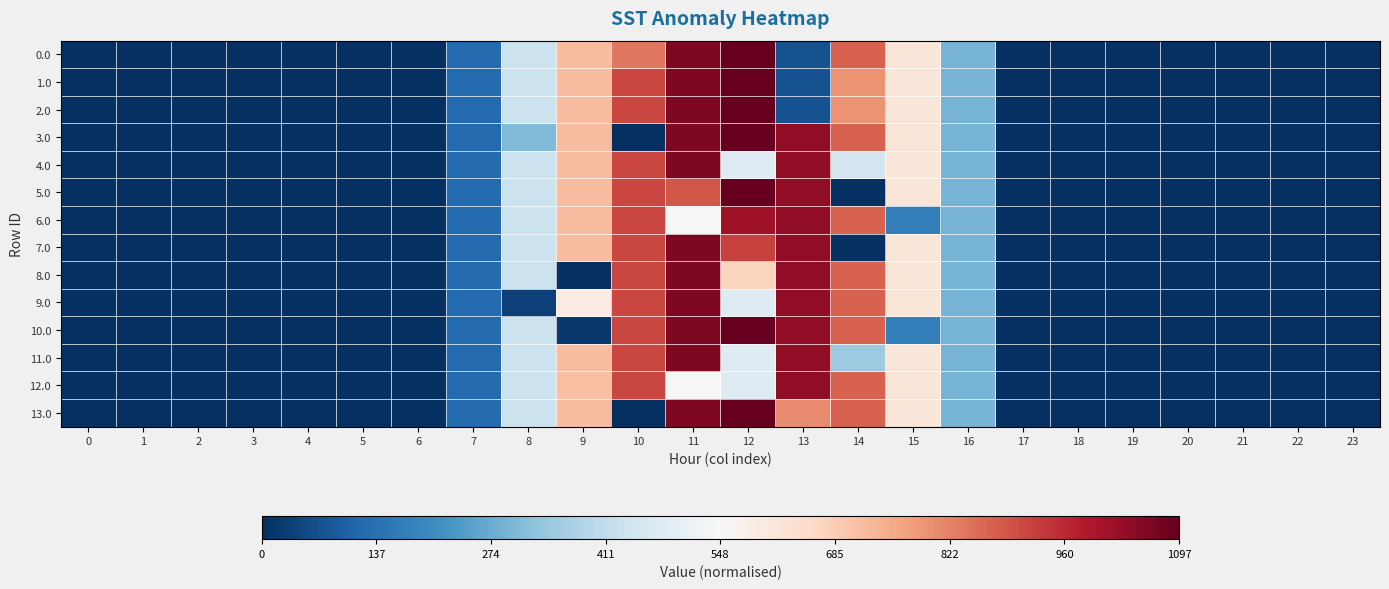

Reading left to right, list all the values displayed in this chart.

0.0: 0=-1.0	1=-1.0	2=-1.0	3=-1.0	4=-1.0	5=-1.0	6=-1.0	7=-0.8	8=-0.2	9=0.3	10=0.5	11=0.9	12=1.0	13=-0.9	14=0.6	15=0.1	16=-0.5	17=-1.0	18=-1.0	19=-1.0	20=-1.0	21=-1.0	22=-1.0	23=-1.0
1.0: 0=-1.0	1=-1.0	2=-1.0	3=-1.0	4=-1.0	5=-1.0	6=-1.0	7=-0.8	8=-0.2	9=0.3	10=0.7	11=0.9	12=1.0	13=-0.9	14=0.4	15=0.1	16=-0.5	17=-1.0	18=-1.0	19=-1.0	20=-1.0	21=-1.0	22=-1.0	23=-1.0
2.0: 0=-1.0	1=-1.0	2=-1.0	3=-1.0	4=-1.0	5=-1.0	6=-1.0	7=-0.8	8=-0.2	9=0.3	10=0.7	11=0.9	12=1.0	13=-0.9	14=0.4	15=0.1	16=-0.5	17=-1.0	18=-1.0	19=-1.0	20=-1.0	21=-1.0	22=-1.0	23=-1.0
3.0: 0=-1.0	1=-1.0	2=-1.0	3=-1.0	4=-1.0	5=-1.0	6=-1.0	7=-0.8	8=-0.4	9=0.3	10=-1.0	11=0.9	12=1.0	13=0.9	14=0.6	15=0.1	16=-0.5	17=-1.0	18=-1.0	19=-1.0	20=-1.0	21=-1.0	22=-1.0	23=-1.0
4.0: 0=-1.0	1=-1.0	2=-1.0	3=-1.0	4=-1.0	5=-1.0	6=-1.0	7=-0.8	8=-0.2	9=0.3	10=0.7	11=0.9	12=-0.1	13=0.9	14=-0.2	15=0.1	16=-0.5	17=-1.0	18=-1.0	19=-1.0	20=-1.0	21=-1.0	22=-1.0	23=-1.0
5.0: 0=-1.0	1=-1.0	2=-1.0	3=-1.0	4=-1.0	5=-1.0	6=-1.0	7=-0.8	8=-0.2	9=0.3	10=0.7	11=0.6	12=1.0	13=0.9	14=-1.0	15=0.1	16=-0.5	17=-1.0	18=-1.0	19=-1.0	20=-1.0	21=-1.0	22=-1.0	23=-1.0
6.0: 0=-1.0	1=-1.0	2=-1.0	3=-1.0	4=-1.0	5=-1.0	6=-1.0	7=-0.8	8=-0.2	9=0.3	10=0.7	11=-0.0	12=0.8	13=0.9	14=0.6	15=-0.7	16=-0.5	17=-1.0	18=-1.0	19=-1.0	20=-1.0	21=-1.0	22=-1.0	23=-1.0
7.0: 0=-1.0	1=-1.0	2=-1.0	3=-1.0	4=-1.0	5=-1.0	6=-1.0	7=-0.8	8=-0.2	9=0.3	10=0.7	11=0.9	12=0.7	13=0.9	14=-1.0	15=0.1	16=-0.5	17=-1.0	18=-1.0	19=-1.0	20=-1.0	21=-1.0	22=-1.0	23=-1.0
8.0: 0=-1.0	1=-1.0	2=-1.0	3=-1.0	4=-1.0	5=-1.0	6=-1.0	7=-0.8	8=-0.2	9=-1.0	10=0.7	11=0.9	12=0.2	13=0.9	14=0.6	15=0.1	16=-0.5	17=-1.0	18=-1.0	19=-1.0	20=-1.0	21=-1.0	22=-1.0	23=-1.0
9.0: 0=-1.0	1=-1.0	2=-1.0	3=-1.0	4=-1.0	5=-1.0	6=-1.0	7=-0.8	8=-0.9	9=0.1	10=0.7	11=0.9	12=-0.1	13=0.9	14=0.6	15=0.1	16=-0.5	17=-1.0	18=-1.0	19=-1.0	20=-1.0	21=-1.0	22=-1.0	23=-1.0
10.0: 0=-1.0	1=-1.0	2=-1.0	3=-1.0	4=-1.0	5=-1.0	6=-1.0	7=-0.8	8=-0.2	9=-1.0	10=0.7	11=0.9	12=1.0	13=0.9	14=0.6	15=-0.7	16=-0.5	17=-1.0	18=-1.0	19=-1.0	20=-1.0	21=-1.0	22=-1.0	23=-1.0
11.0: 0=-1.0	1=-1.0	2=-1.0	3=-1.0	4=-1.0	5=-1.0	6=-1.0	7=-0.8	8=-0.2	9=0.3	10=0.7	11=0.9	12=-0.1	13=0.9	14=-0.4	15=0.1	16=-0.5	17=-1.0	18=-1.0	19=-1.0	20=-1.0	21=-1.0	22=-1.0	23=-1.0
12.0: 0=-1.0	1=-1.0	2=-1.0	3=-1.0	4=-1.0	5=-1.0	6=-1.0	7=-0.8	8=-0.2	9=0.3	10=0.7	11=-0.0	12=-0.1	13=0.9	14=0.6	15=0.1	16=-0.5	17=-1.0	18=-1.0	19=-1.0	20=-1.0	21=-1.0	22=-1.0	23=-1.0
13.0: 0=-1.0	1=-1.0	2=-1.0	3=-1.0	4=-1.0	5=-1.0	6=-1.0	7=-0.8	8=-0.2	9=0.3	10=-1.0	11=0.9	12=1.0	13=0.5	14=0.6	15=0.1	16=-0.5	17=-1.0	18=-1.0	19=-1.0	20=-1.0	21=-1.0	22=-1.0	23=-1.0